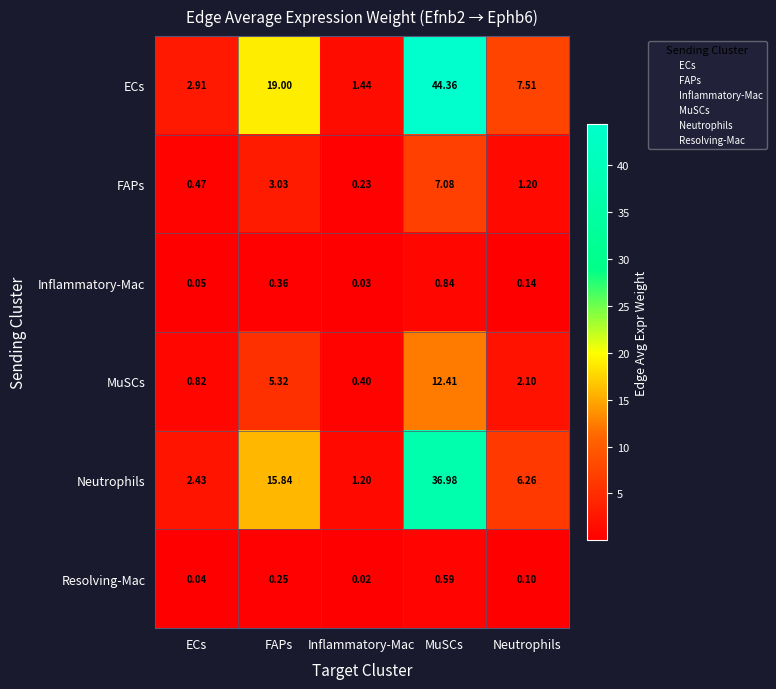

Which series has the largest range (max minus min)?

ECs